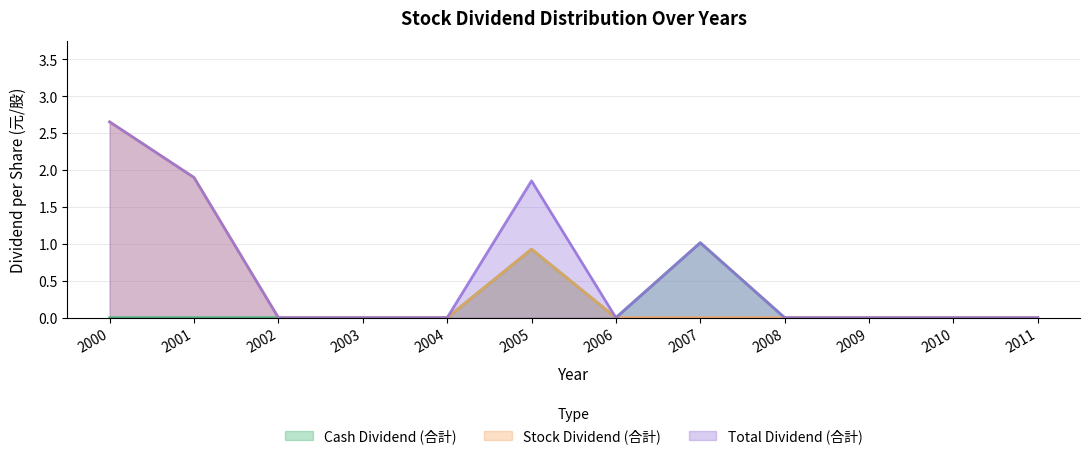

Which has a higher value, 2006 or 2011?

2006